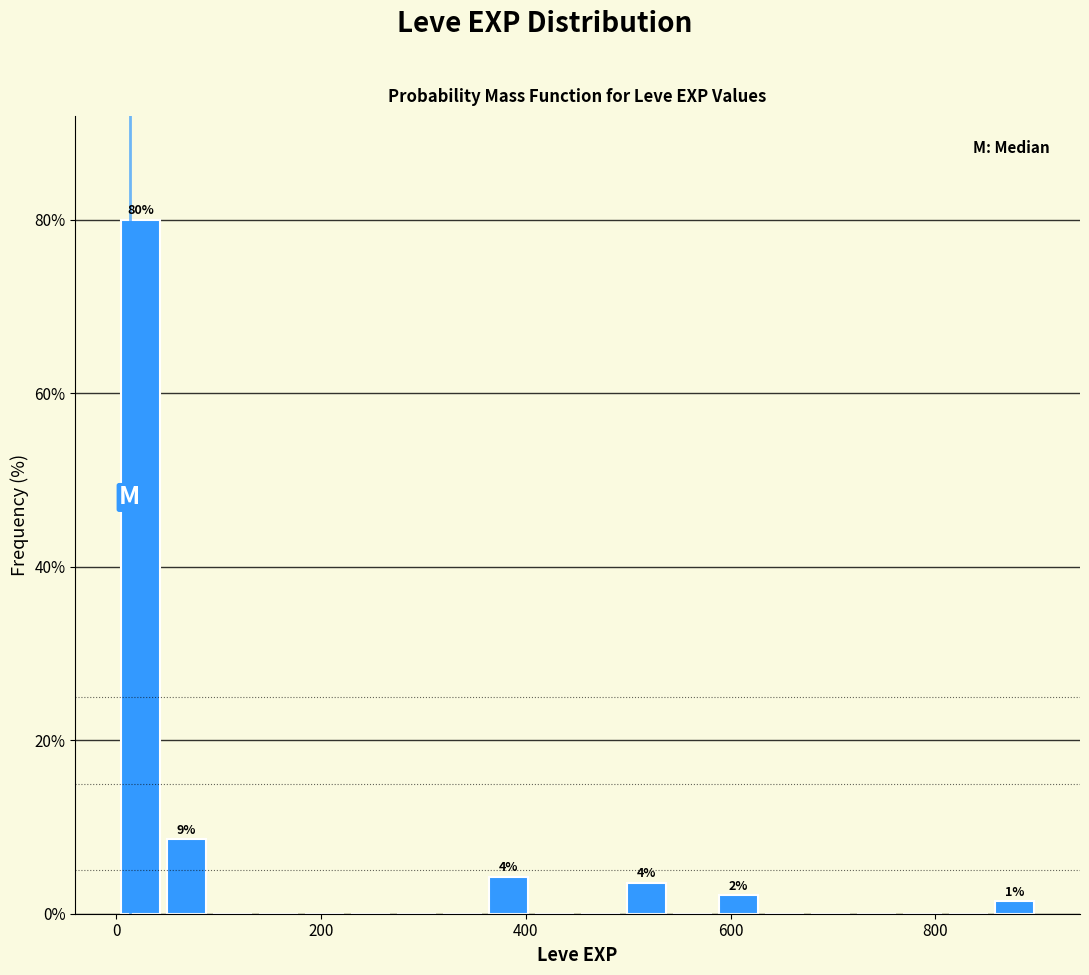

Around what value on the x-axis is the tallest bar? Give the approximate position of its centre, as read against the axis.

20